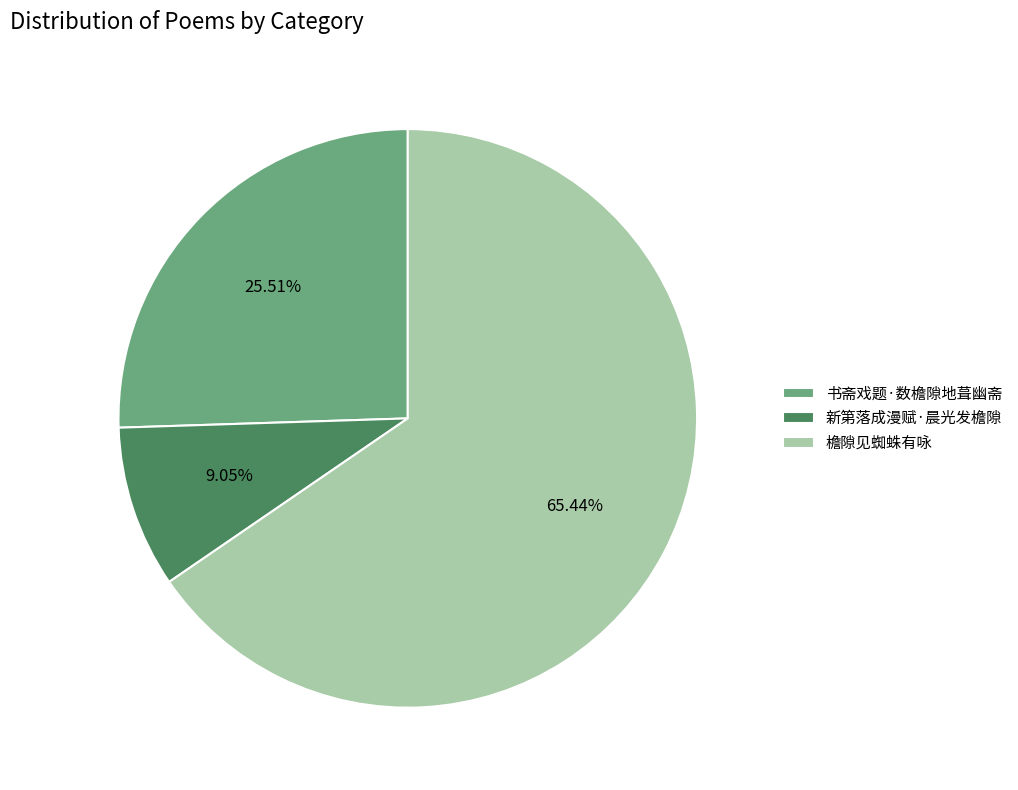

Is there a majority slice in this chart?

Yes